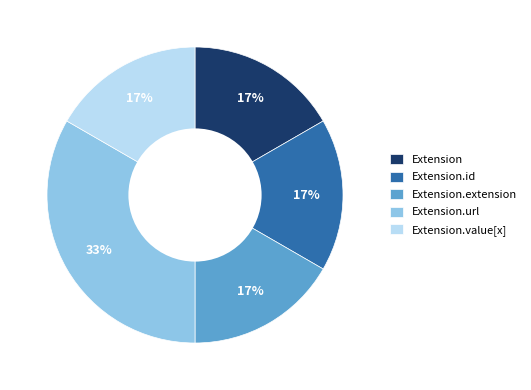

To the nearest percent, what portion does Extension.id represent?

17%